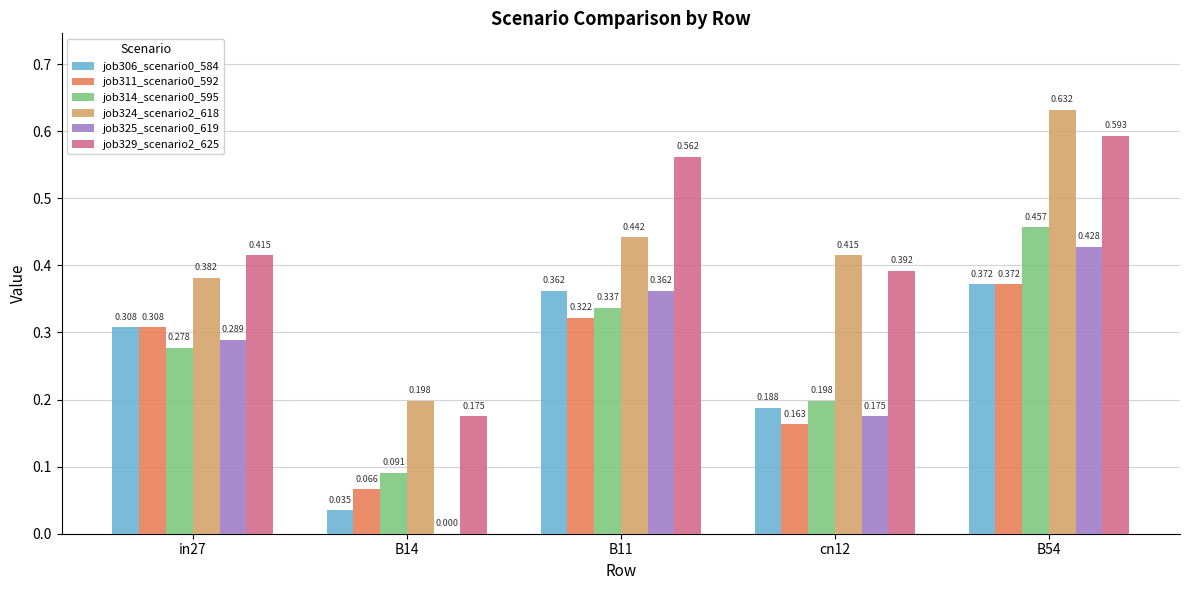

Is the value of job329_scenario2_625 at cn12 greater than the value of job311_scenario0_592 at cn12?

Yes